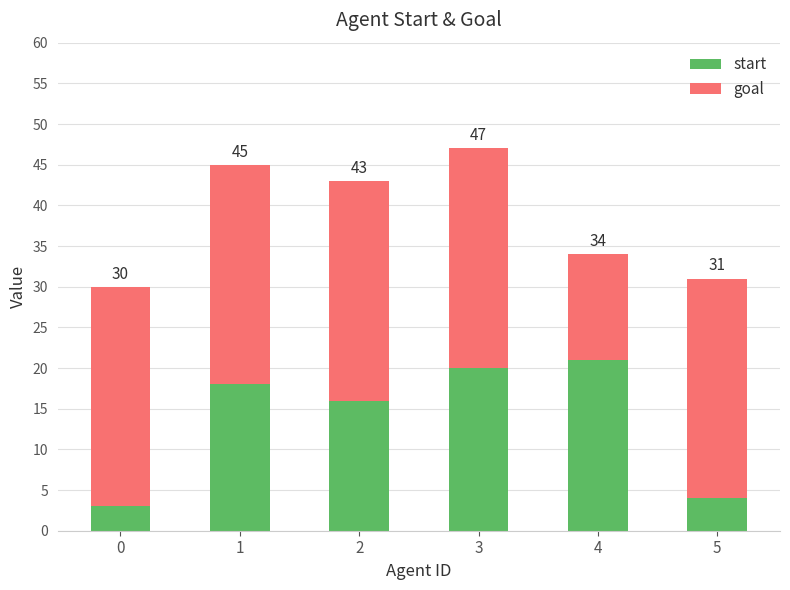

Are the bars horizontal?

No